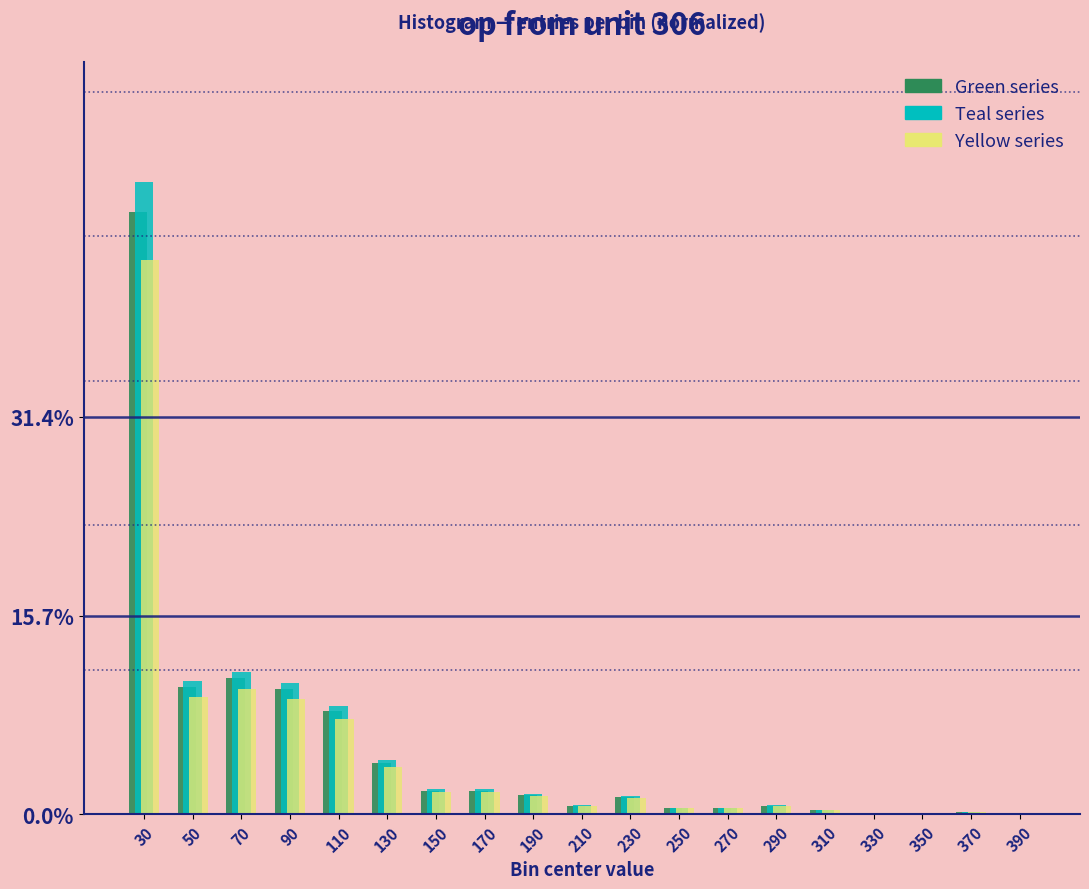

Which category has the highest value across all series?

30